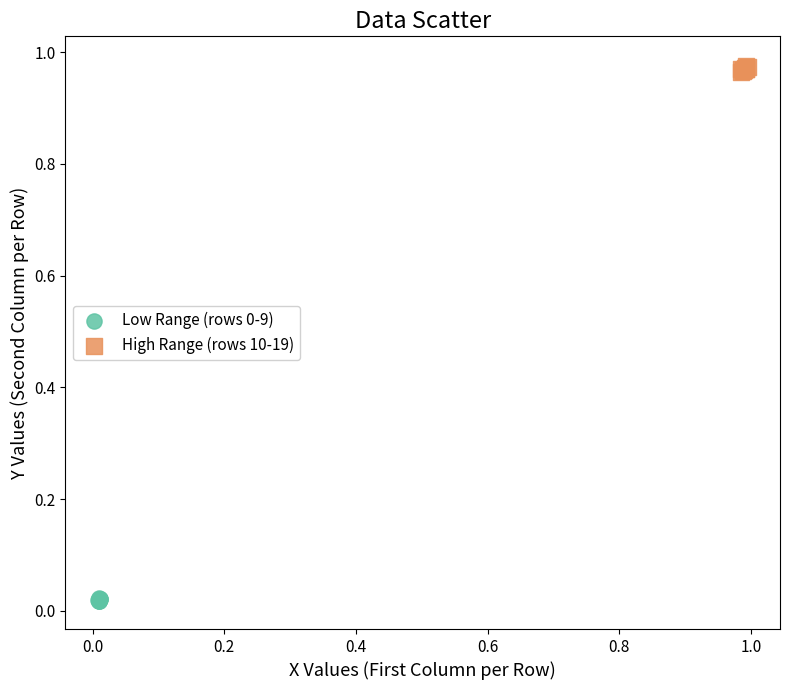

Which series contains the highest Y value?

High Range (rows 10-19)